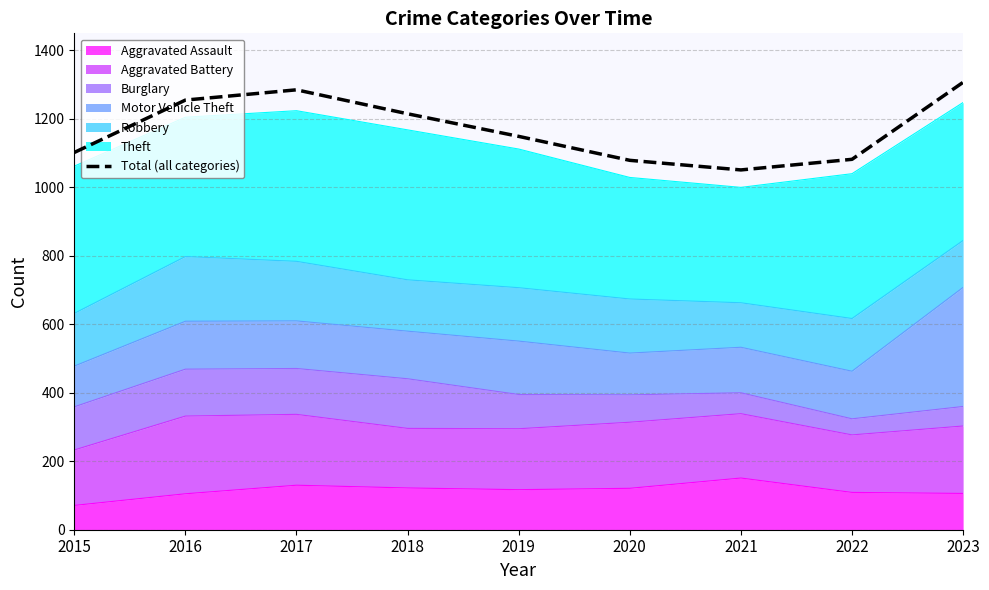

True or false: the data shows 1285 at 2017.

True